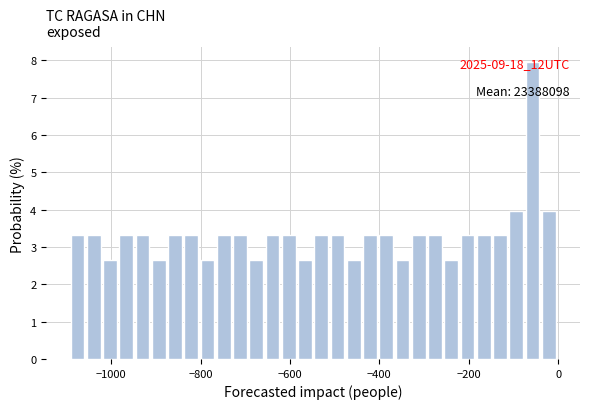

Read against the x-axis, roughly where is the centre of the tallest bar?

-60